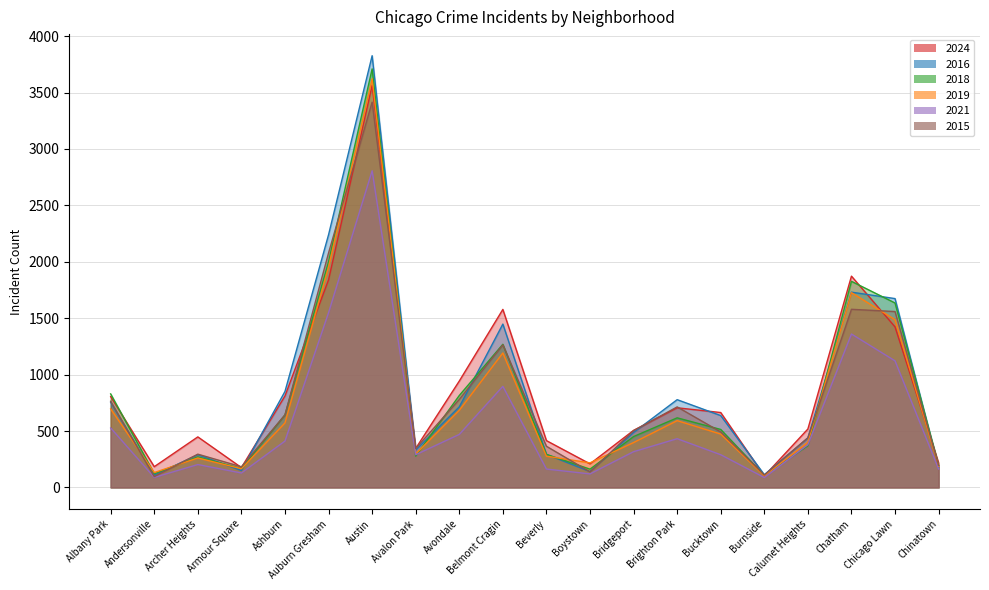

At which category is the sum across all series the highest?

Austin